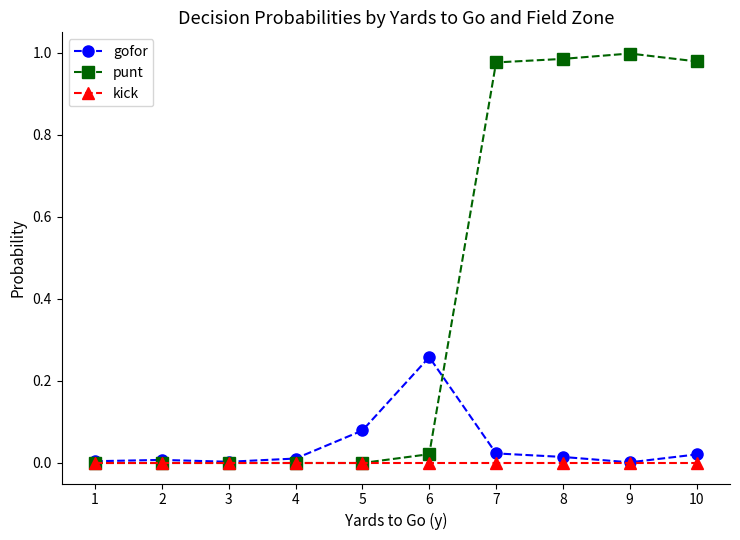

Between 3 and 8, which series saw the biggest shift?

punt